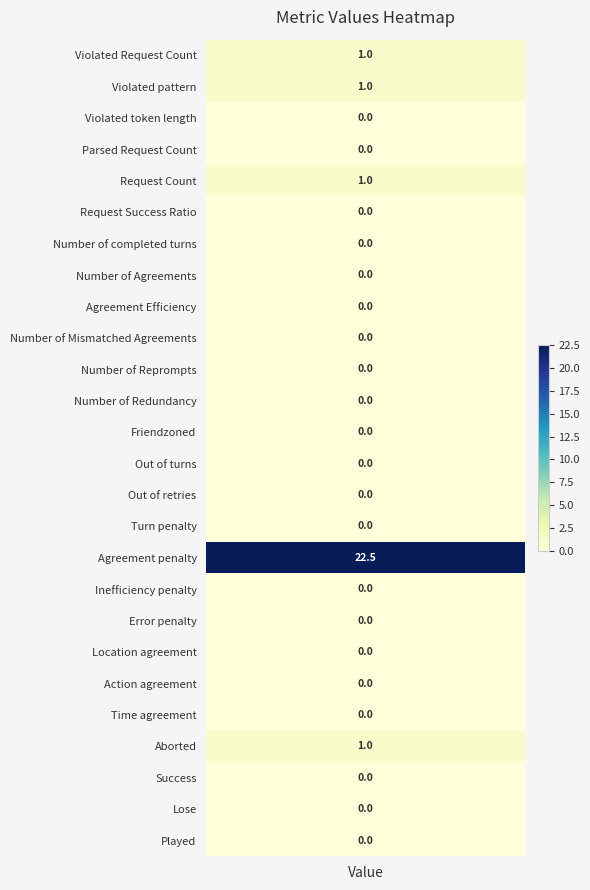

Rank the categories by value from lowest to highest.

Violated token length, Parsed Request Count, Request Success Ratio, Number of completed turns, Number of Agreements, Agreement Efficiency, Number of Mismatched Agreements, Number of Reprompts, Number of Redundancy, Friendzoned, Out of turns, Out of retries, Turn penalty, Inefficiency penalty, Error penalty, Location agreement, Action agreement, Time agreement, Success, Lose, Played, Violated Request Count, Violated pattern, Request Count, Aborted, Agreement penalty